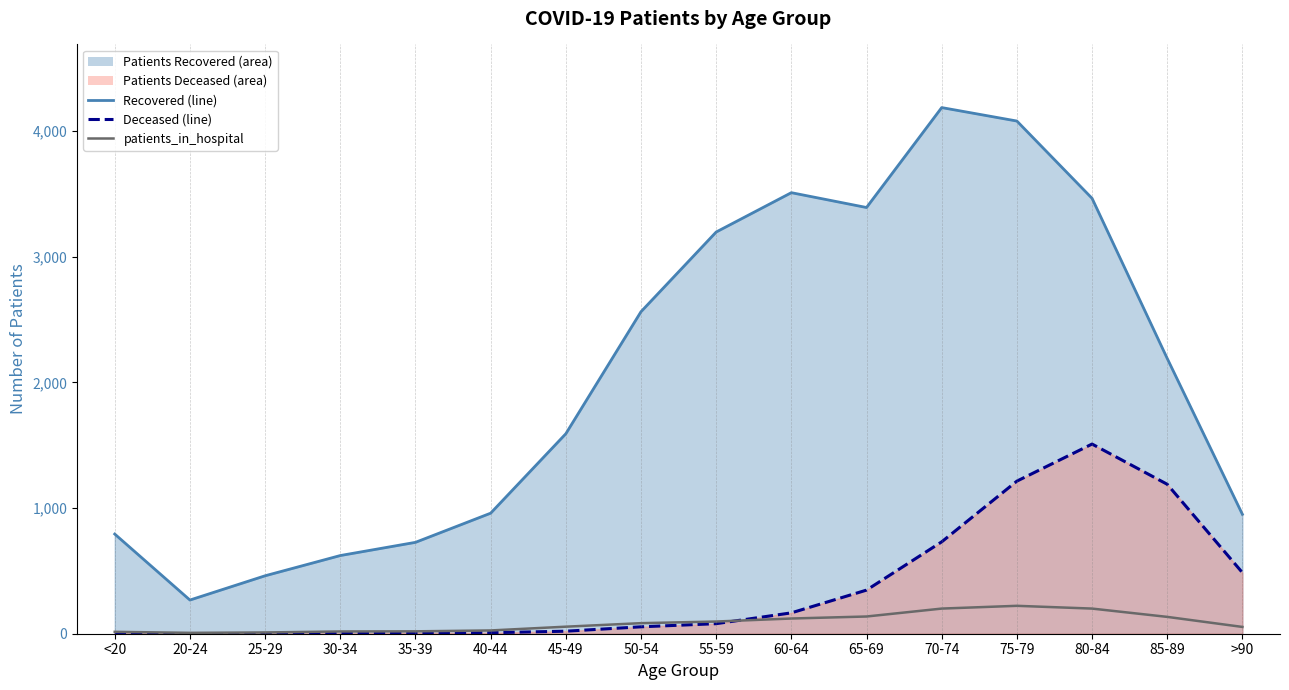

Count the number of values greater than 84.

7